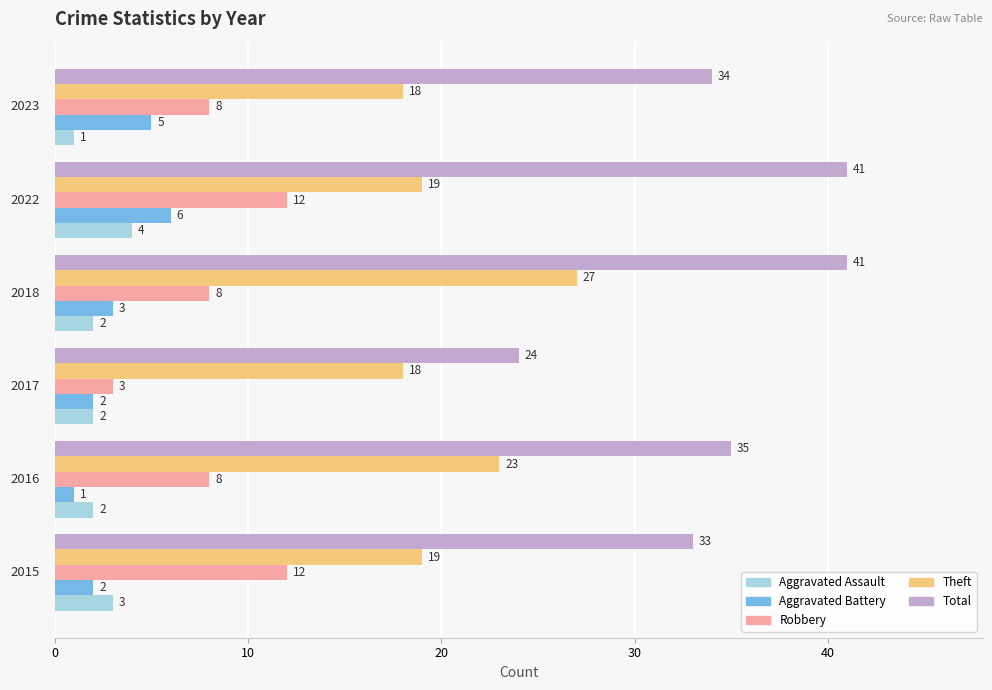

At how many categories does at least one series exceed 26?

5